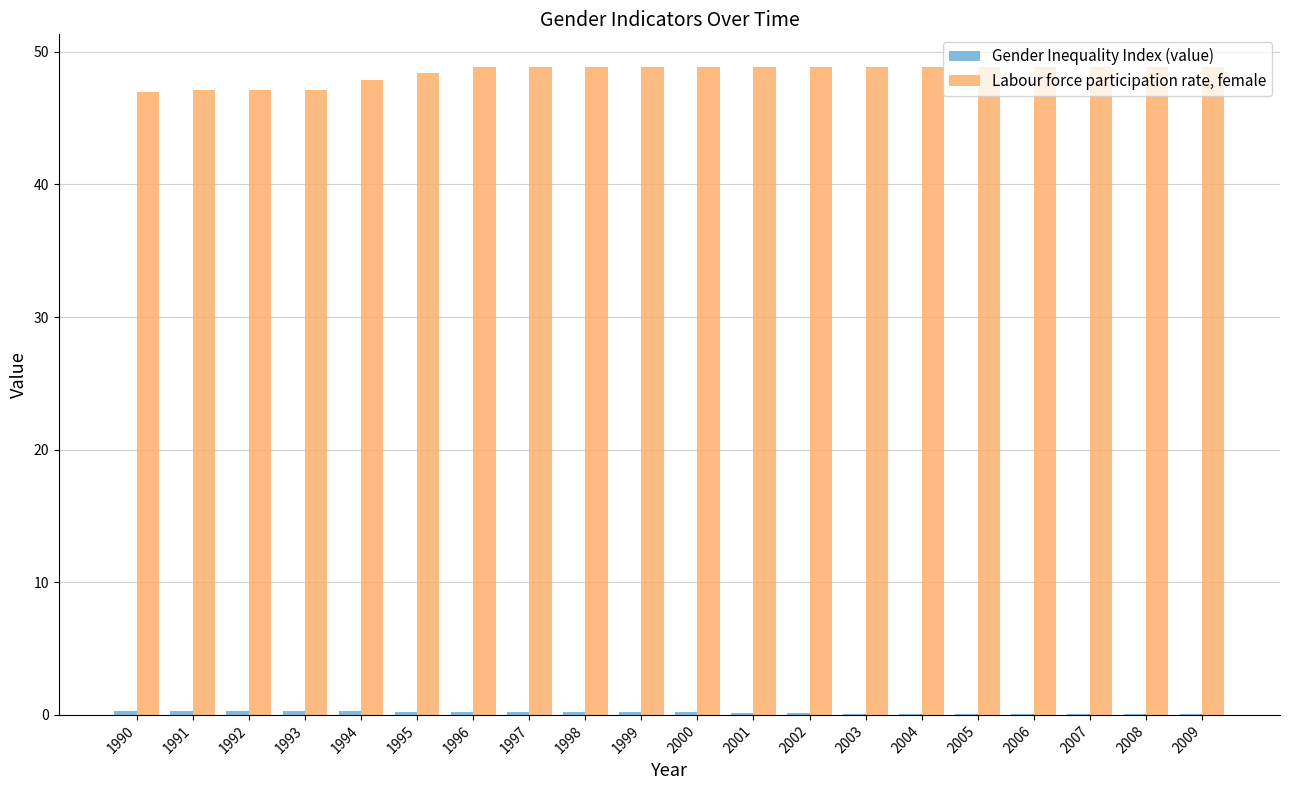

Which series has the largest total across all categories?

Labour force participation rate, female